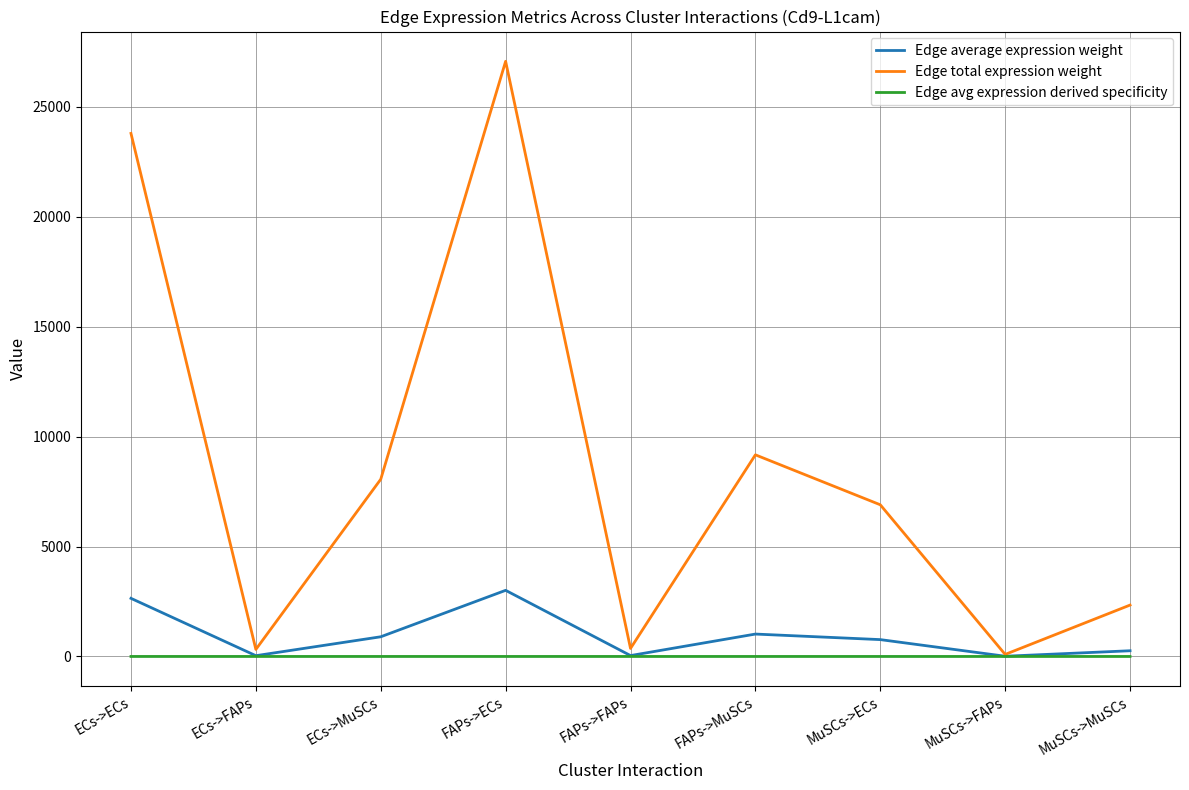

At which category does the chart reach its peak across all series?

FAPs->ECs